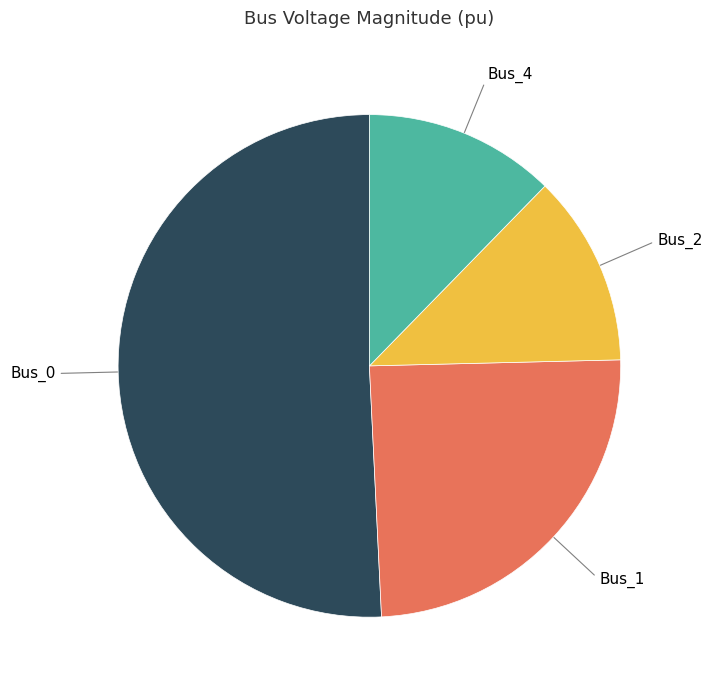

Count the number of slices in the pie.

4